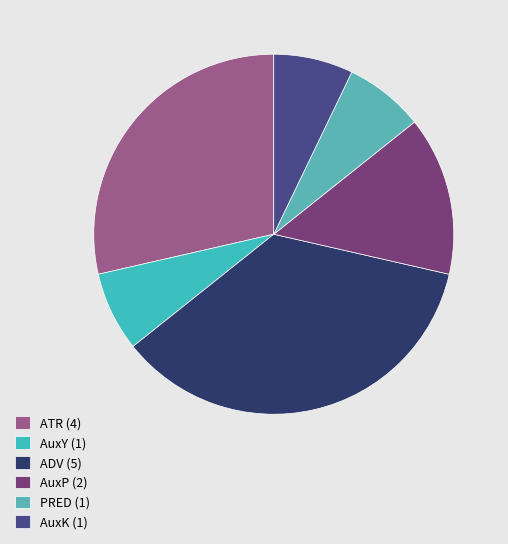

To the nearest percent, what portion does ADV represent?

36%